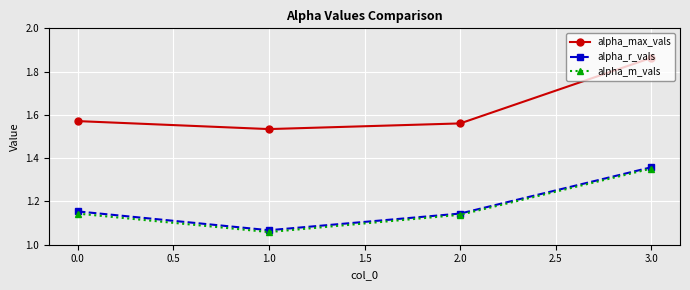

True or false: alpha_r_vals and alpha_max_vals intersect in this chart.

False